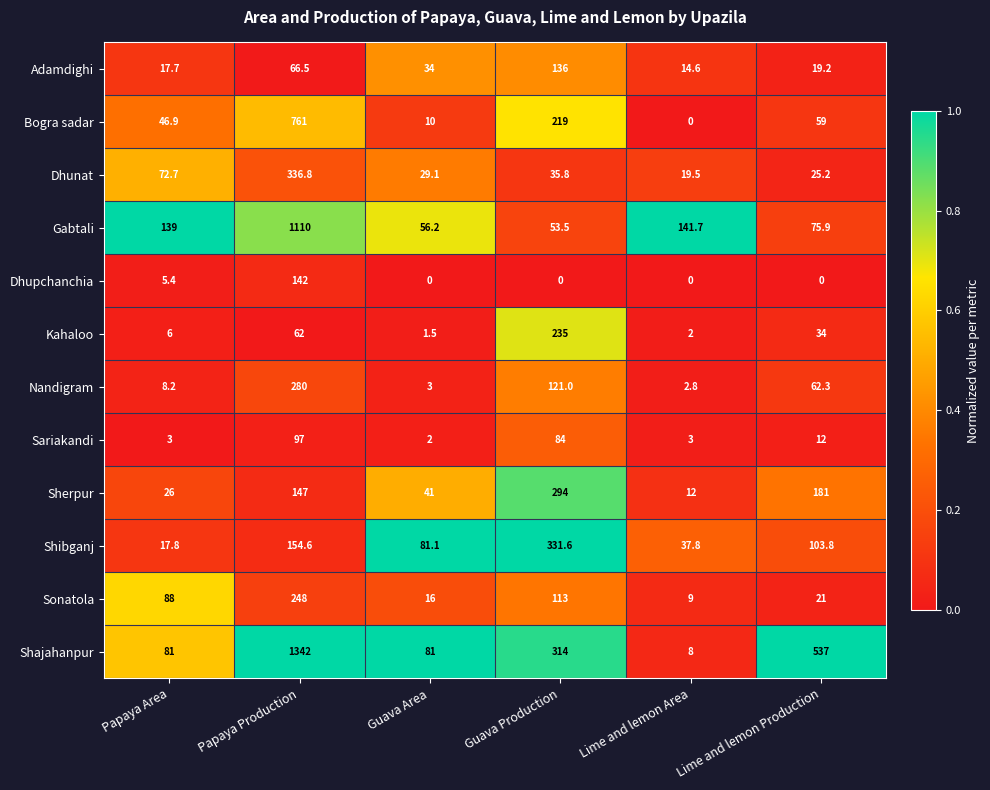

What is the total value across all series at Guava Area?

354.9